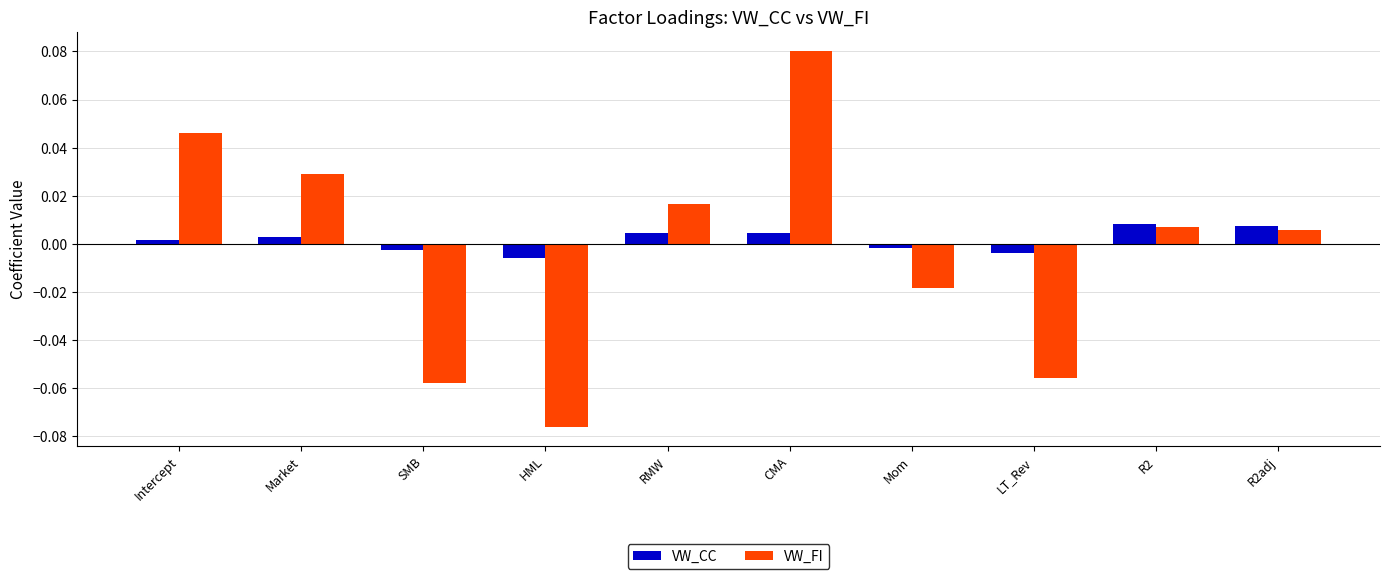

At how many categories does at least one series exceed 0?

6